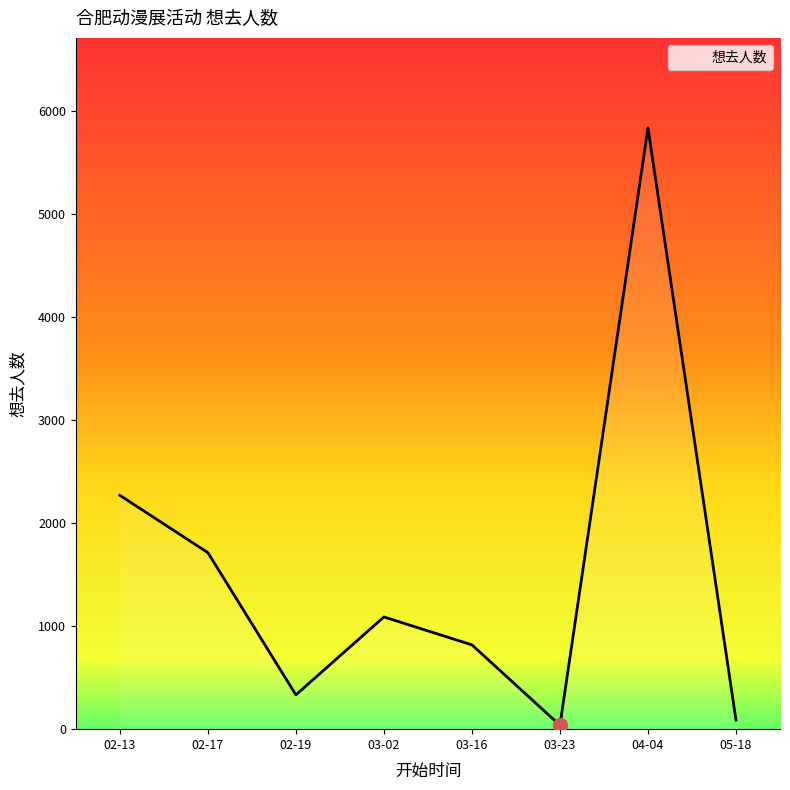

How many series are shown in this chart?

1